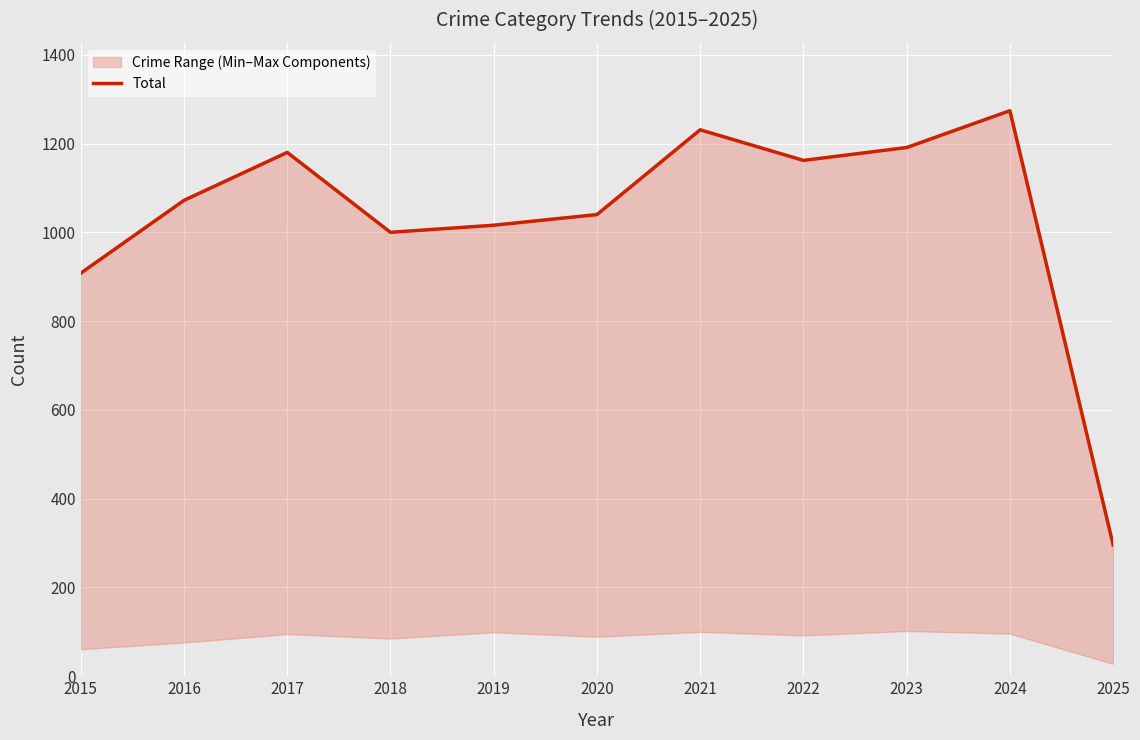

At which category does the data reach its first local peak?

2017